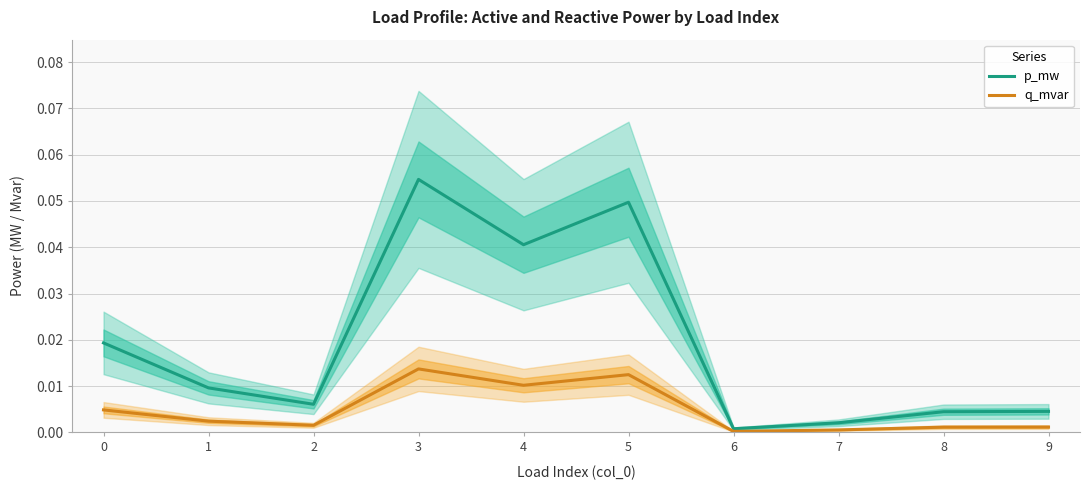

How many series are shown in this chart?

2